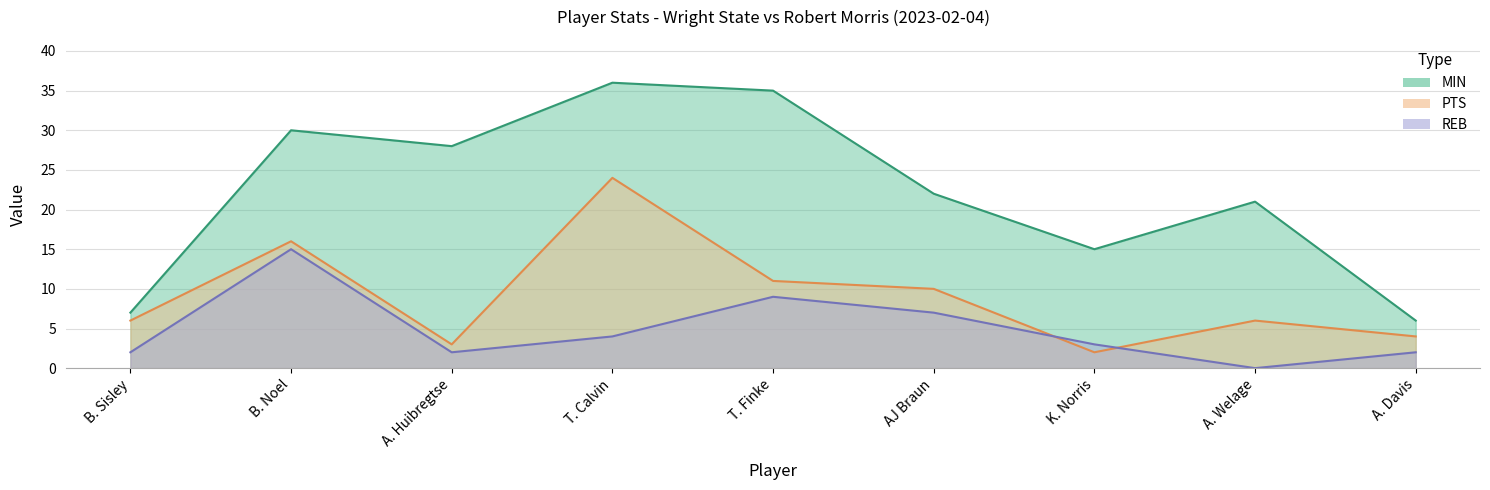

Reading left to right, list all the values displayed in this chart.

MIN: B. Sisley=7	B. Noel=30	A. Huibregtse=28	T. Calvin=36	T. Finke=35	AJ Braun=22	K. Norris=15	A. Welage=21	A. Davis=6
PTS: B. Sisley=6	B. Noel=16	A. Huibregtse=3	T. Calvin=24	T. Finke=11	AJ Braun=10	K. Norris=2	A. Welage=6	A. Davis=4
REB: B. Sisley=2	B. Noel=15	A. Huibregtse=2	T. Calvin=4	T. Finke=9	AJ Braun=7	K. Norris=3	A. Welage=0	A. Davis=2